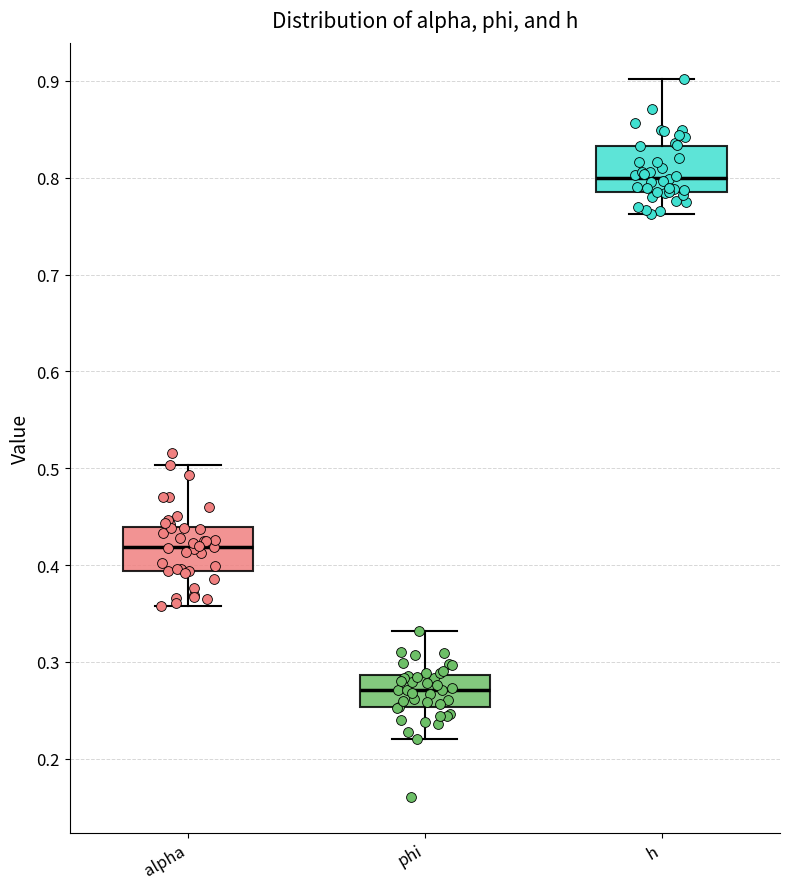

Where is the lower edge of the box for phi on the y-axis? The values are not printed on the chart, so give them approximately, as read against the axis.

0.25